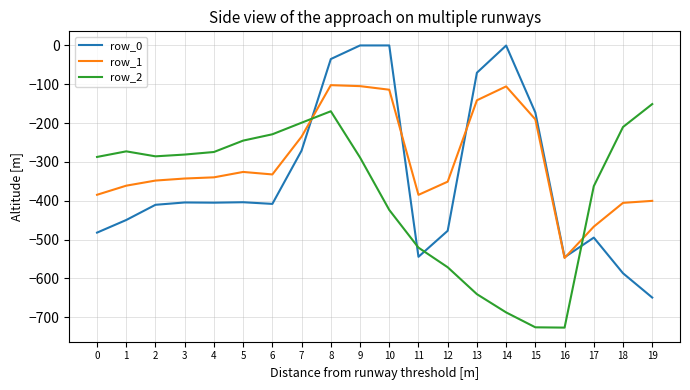

How many values in the row_1 series exceed -339?

9